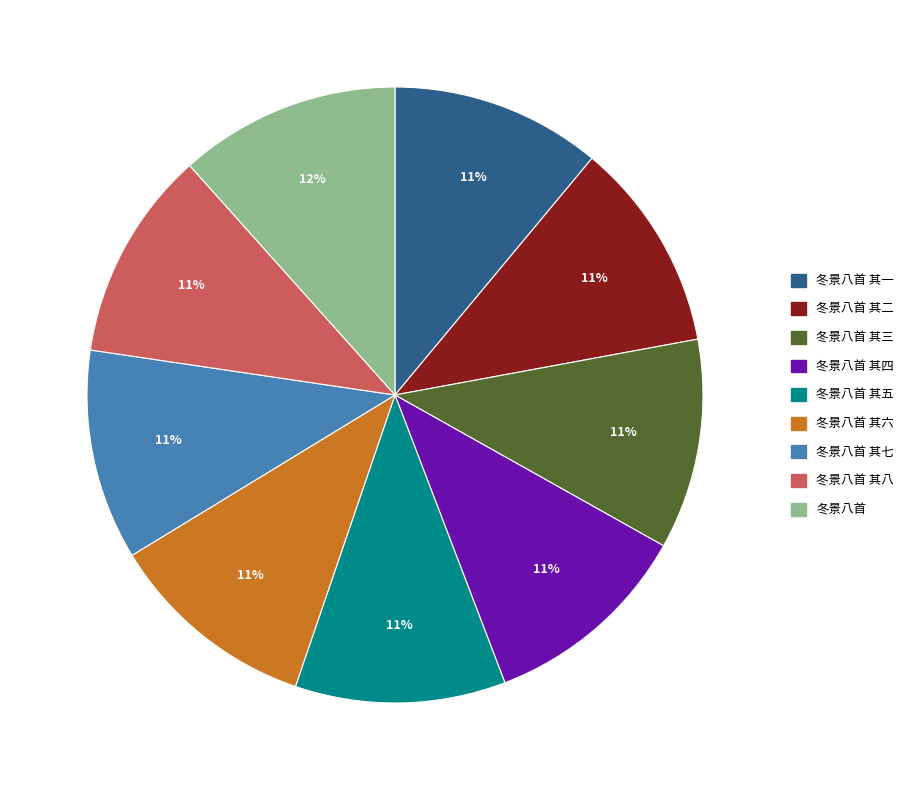

To the nearest percent, what is the average slice percentage?

11%